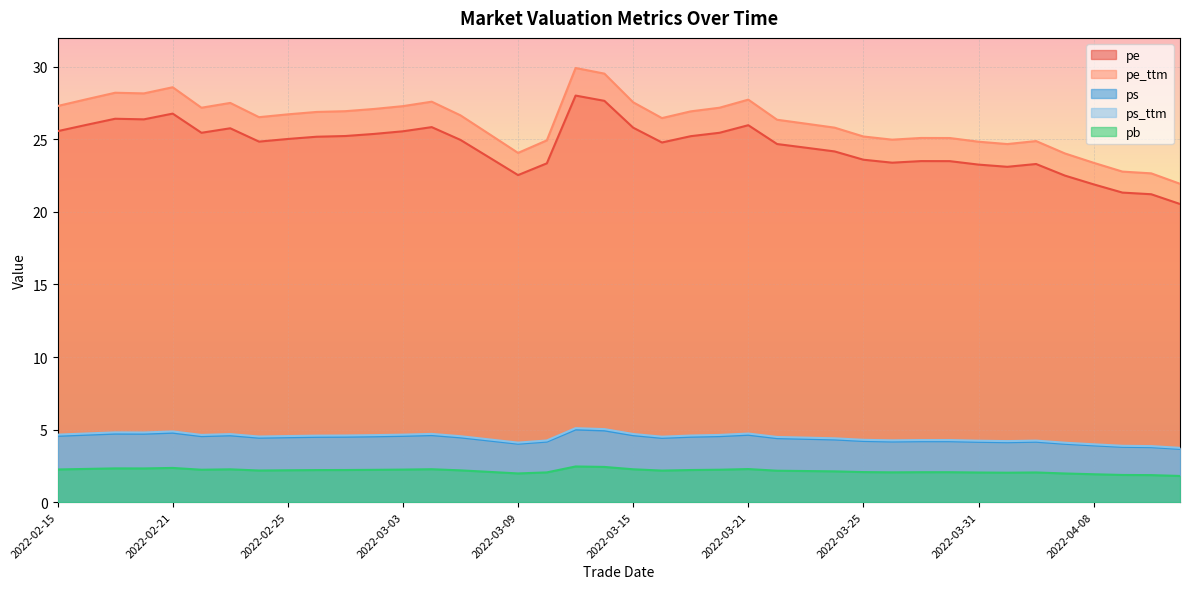

Is it true that pb equals 3.5 at 2022-03-01?

False